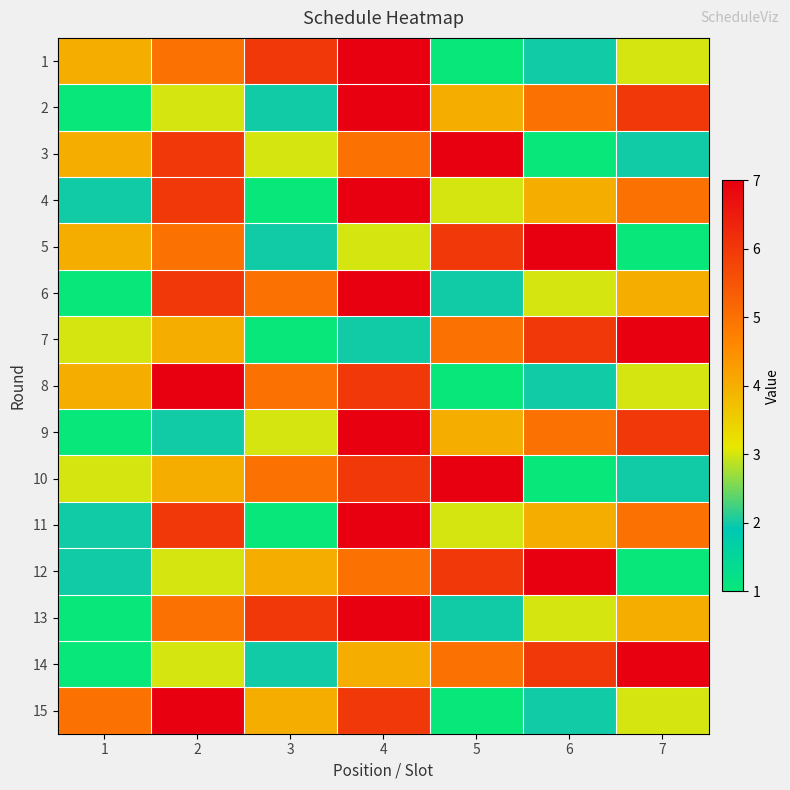

Count the number of data series in this chart.

15